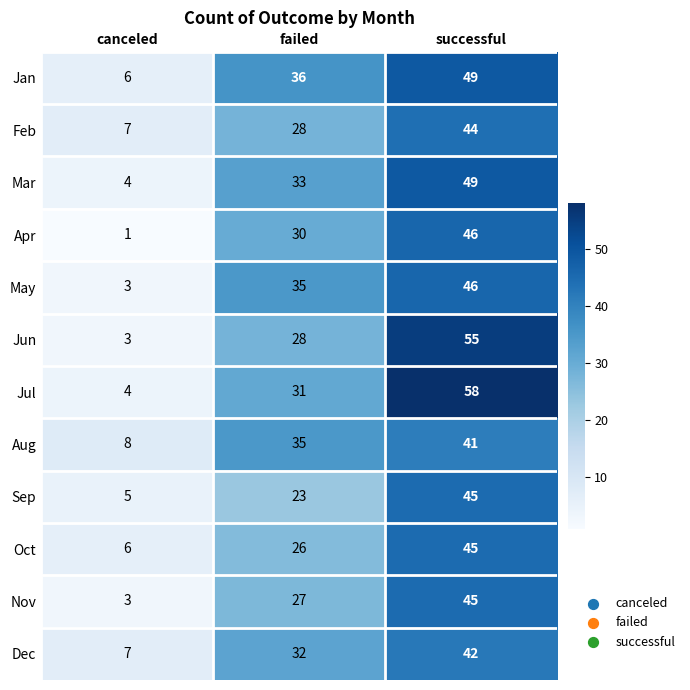

What is the difference between the maximum and minimum values in the Dec series?

35